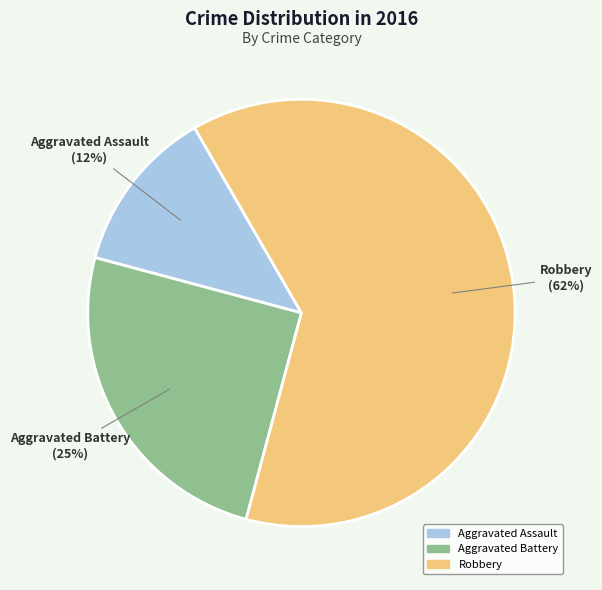

What percentage is the Aggravated Battery slice, to the nearest percent?

25%